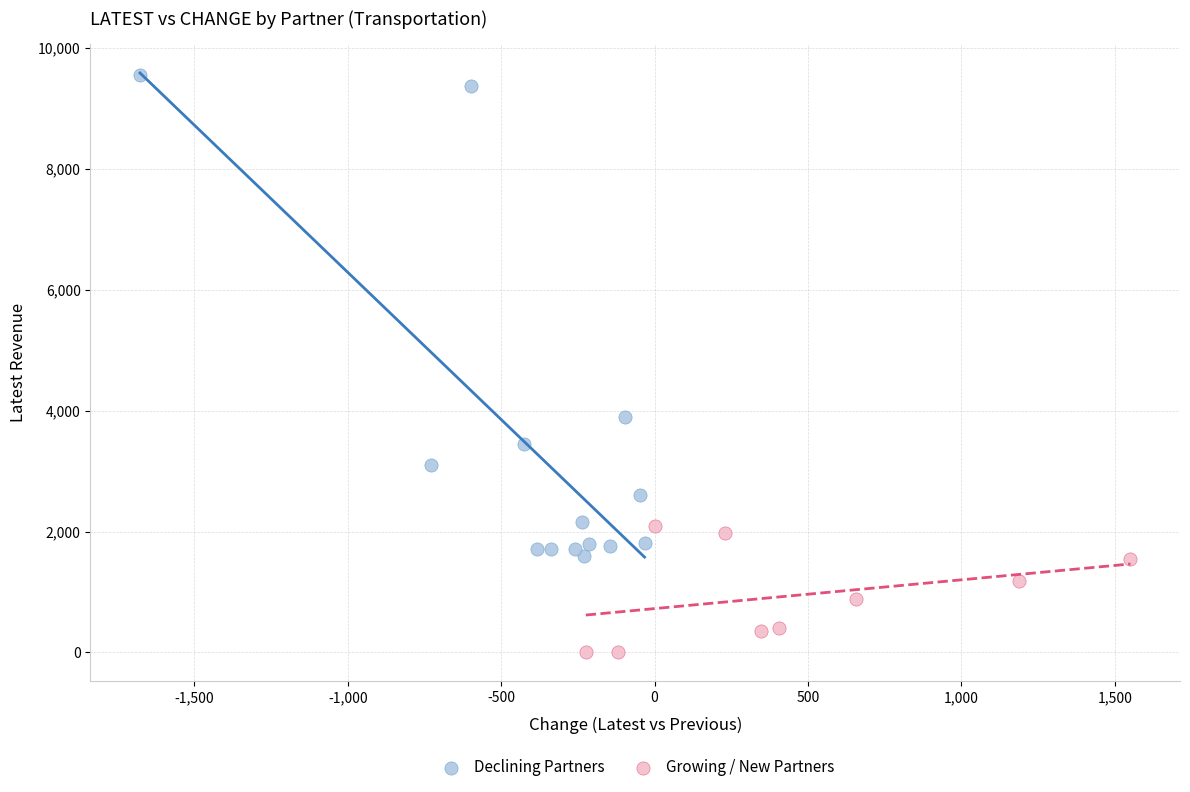

Which series reaches the minimum Y coordinate?

Growing / New Partners